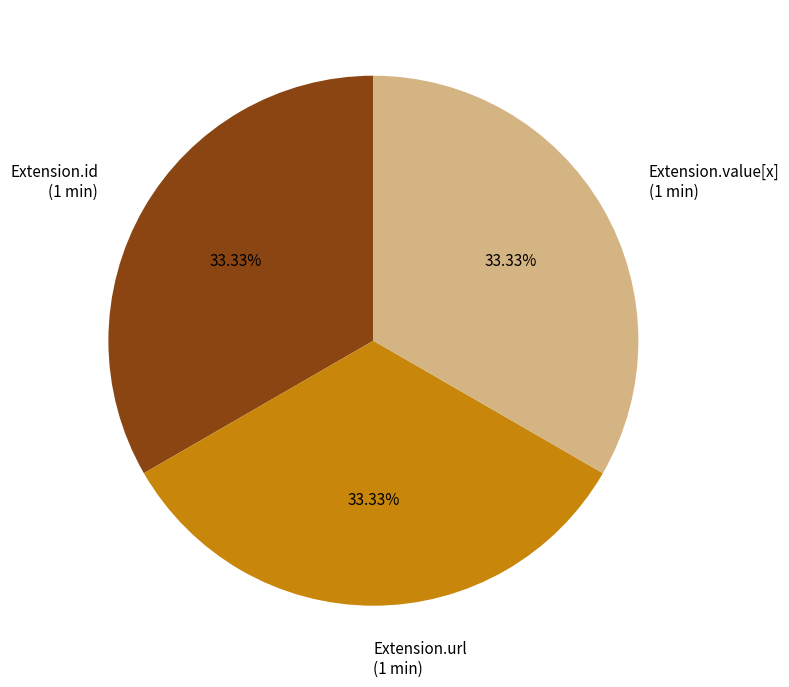

How many segments does this pie chart have?

3